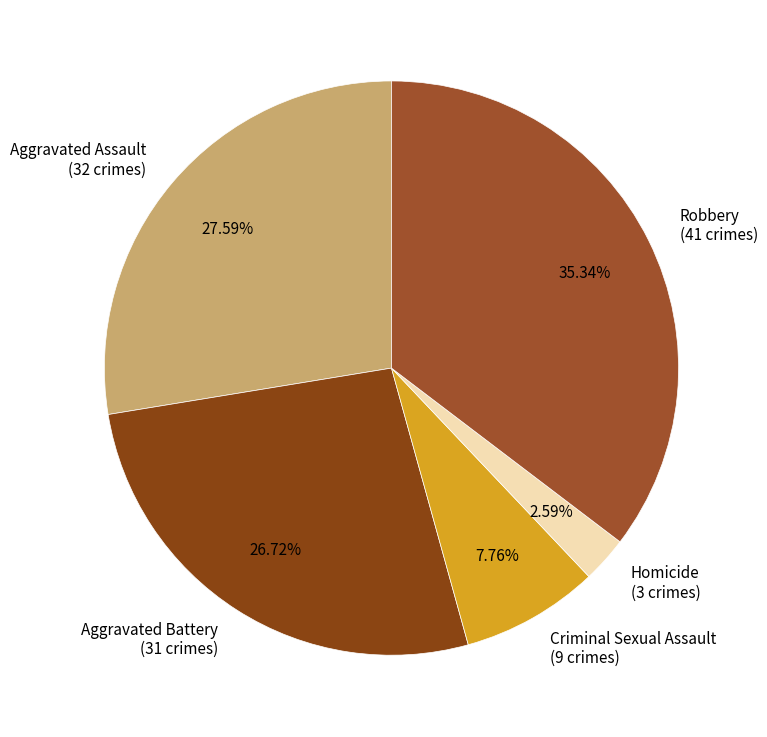

Between Robbery (41 crimes) and Criminal Sexual Assault (9 crimes), which is larger?

Robbery (41 crimes)